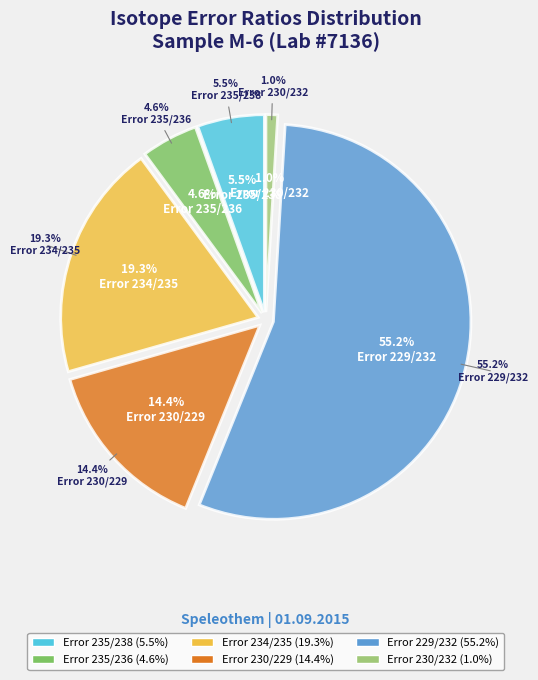

Is it true that Error 235/236 is 11% of the pie?

False